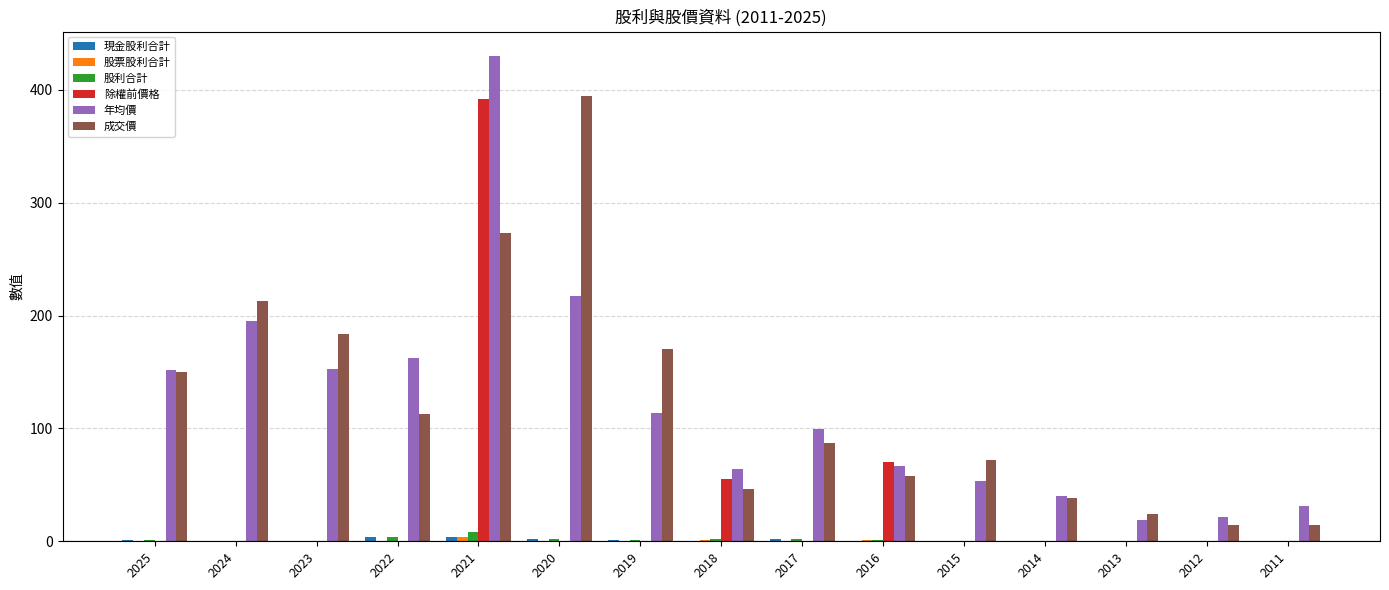

The 成交價 series shows 150.0 at 2025. True or false?

True